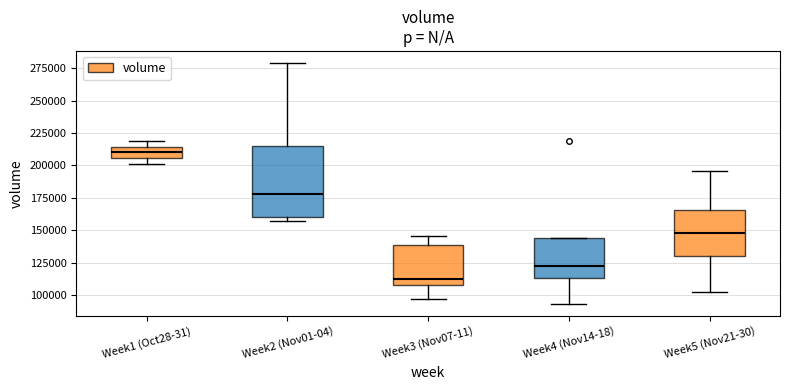

Where is the upper edge of the box for Week3 (Nov07-11) on the y-axis? The values are not printed on the chart, so give them approximately, as read against the axis.

140000